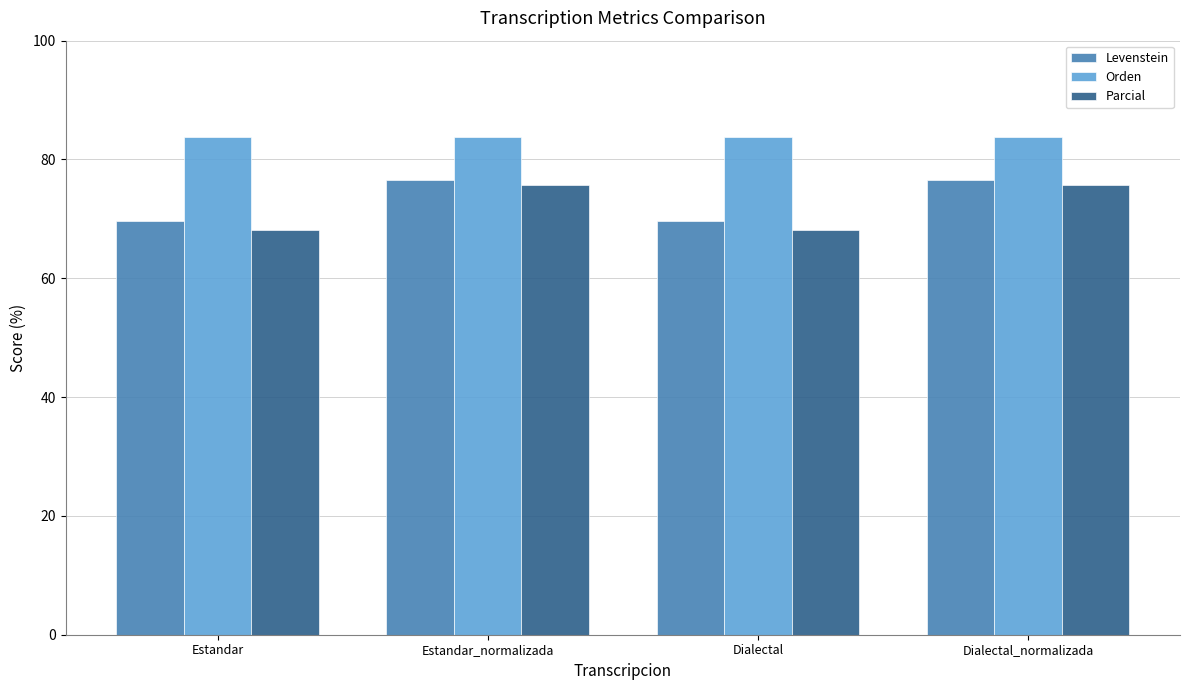

What position from the left is Estandar_normalizada?

2